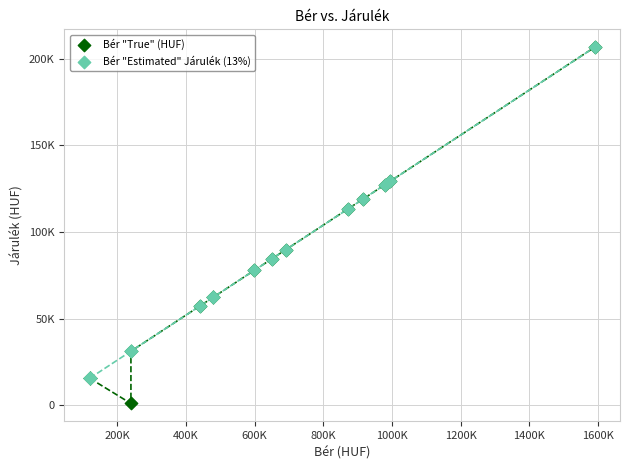

What are all the series names shown in the legend?

Bér "True" (HUF), Bér "Estimated" Járulék (13%)